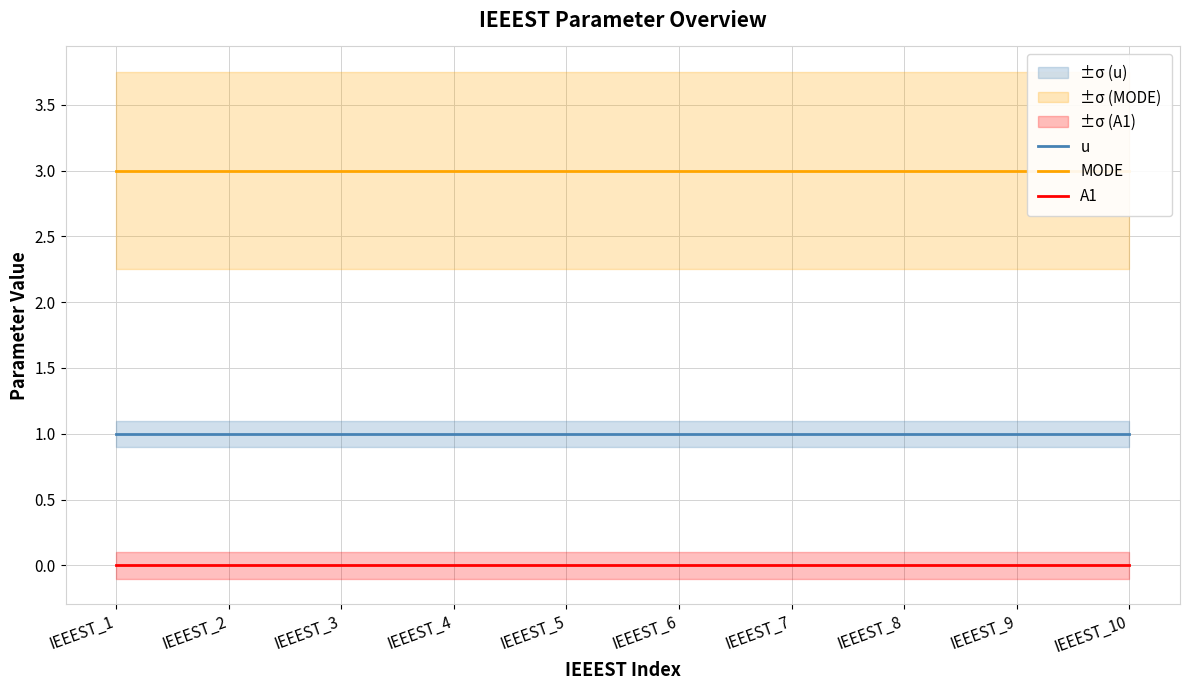

Which category has the lowest value across all series?

IEEEST_1